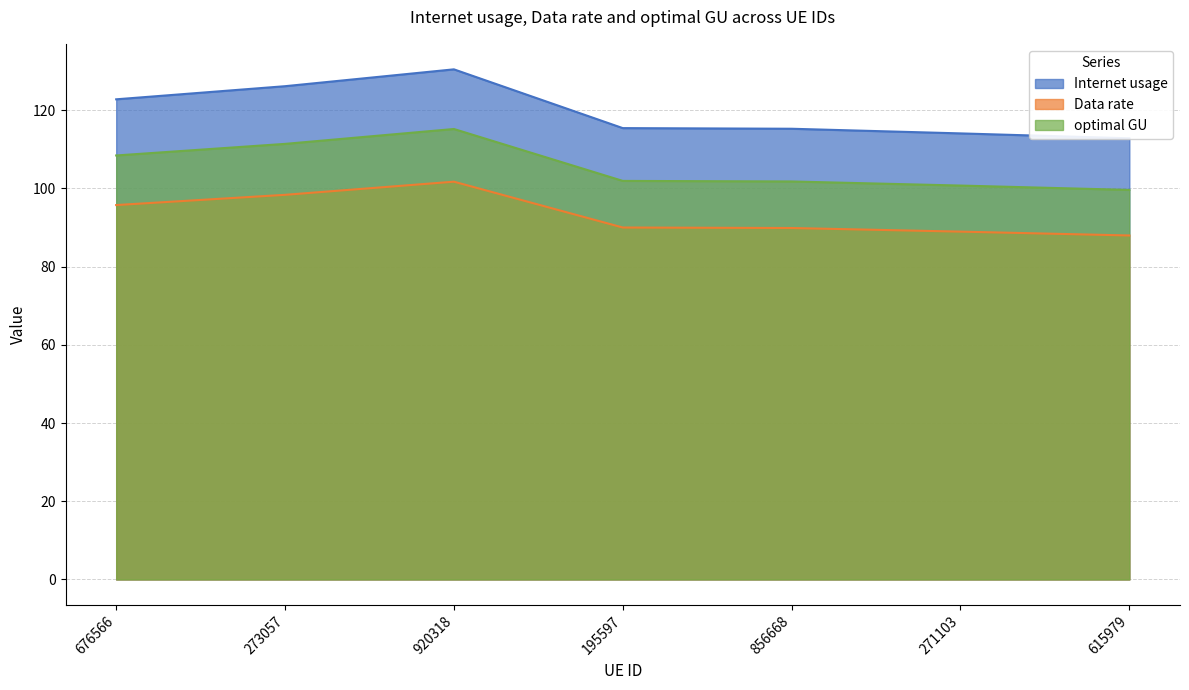

What is the difference between the highest and lowest values at 271103?

25.1